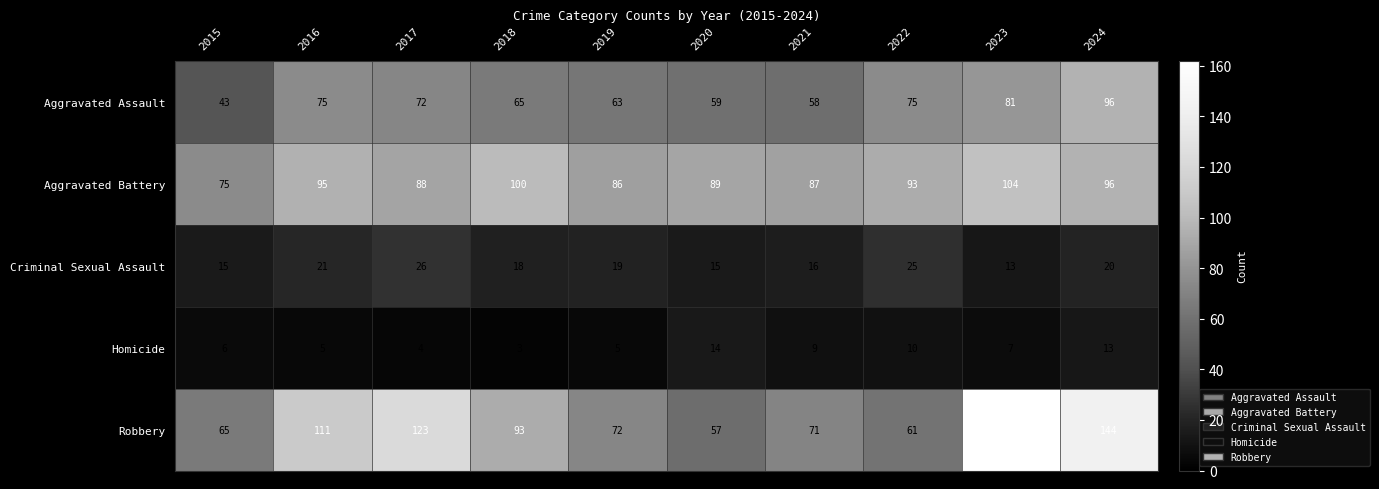

What is the maximum value shown in the chart?

162